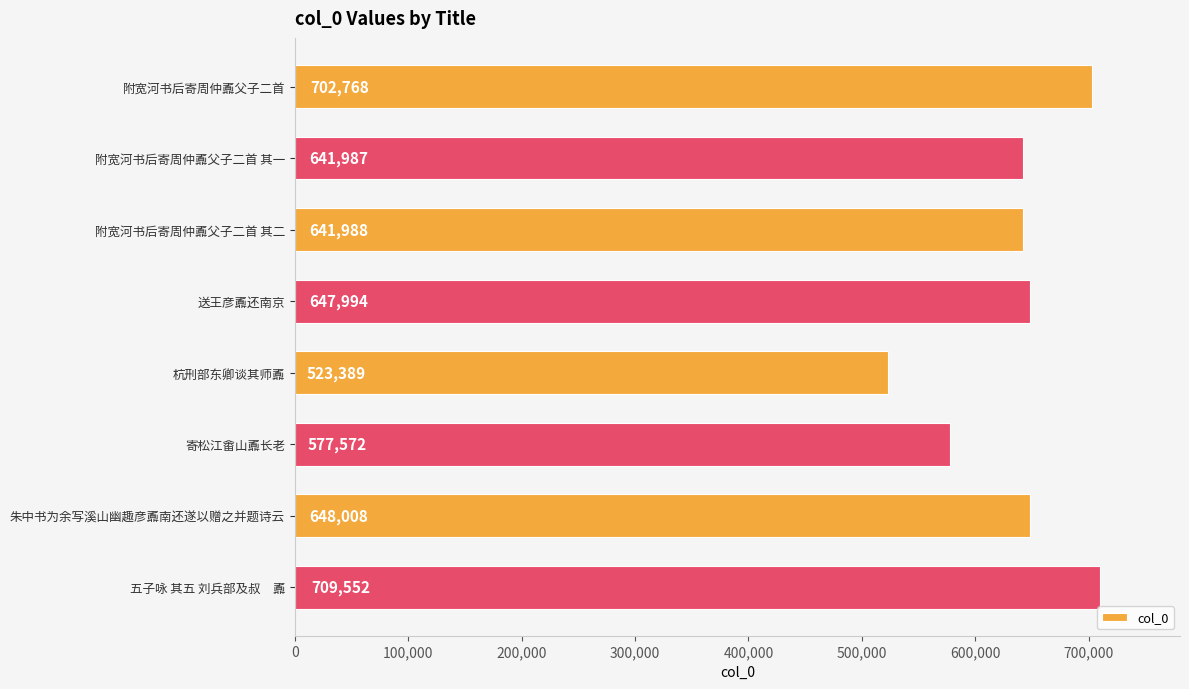

Reading top to bottom, extract all data points from this chart.

附宽河书后寄周仲鼒父子二首=702768	附宽河书后寄周仲鼒父子二首 其一=641987	附宽河书后寄周仲鼒父子二首 其二=641988	送王彦鼒还南京=647994	杭刑部东卿谈其师鼒=523389	寄松江畬山鼒长老=577572	朱中书为余写溪山幽趣彦鼒南还遂以赠之并题诗云=648008	五子咏 其五 刘兵部及叔　鼒=709552